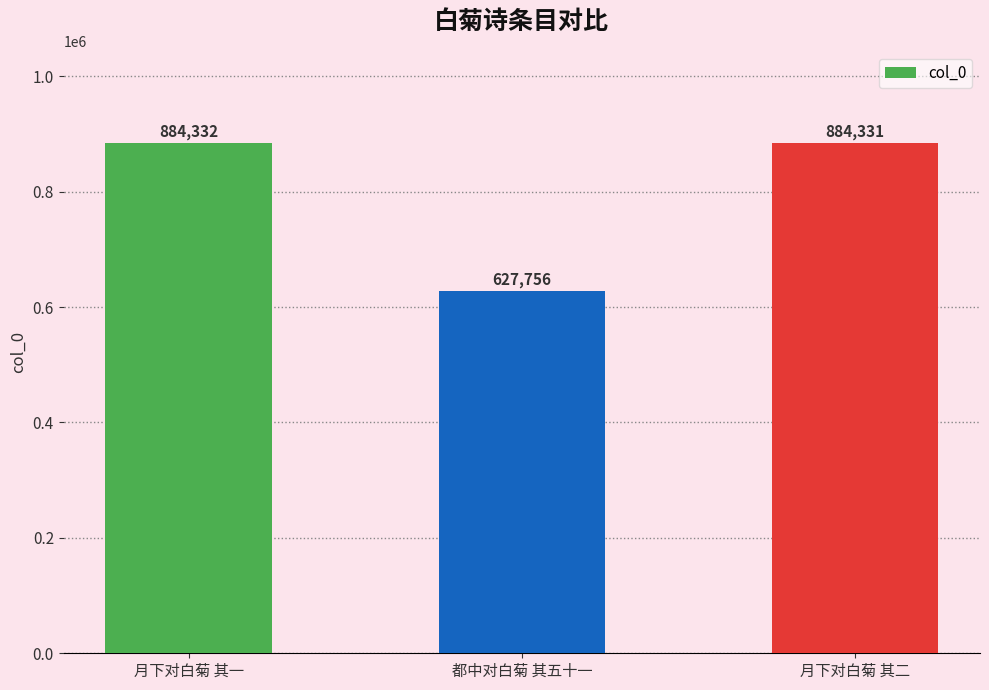

At which category does the chart reach its peak across all series?

月下对白菊 其一